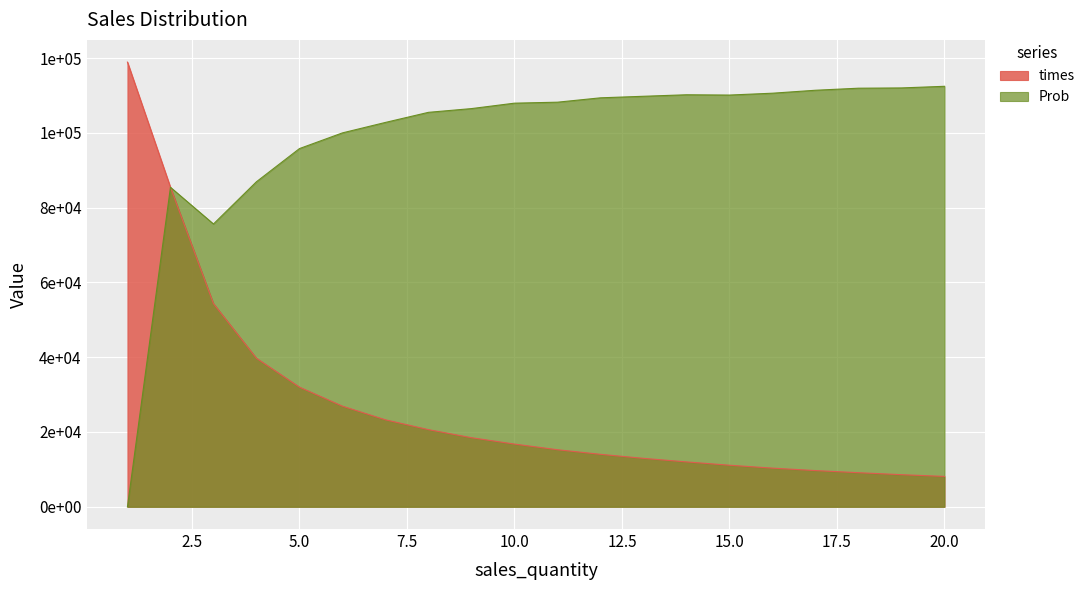

True or false: times has more than 2 points higher than both neighbors.

False